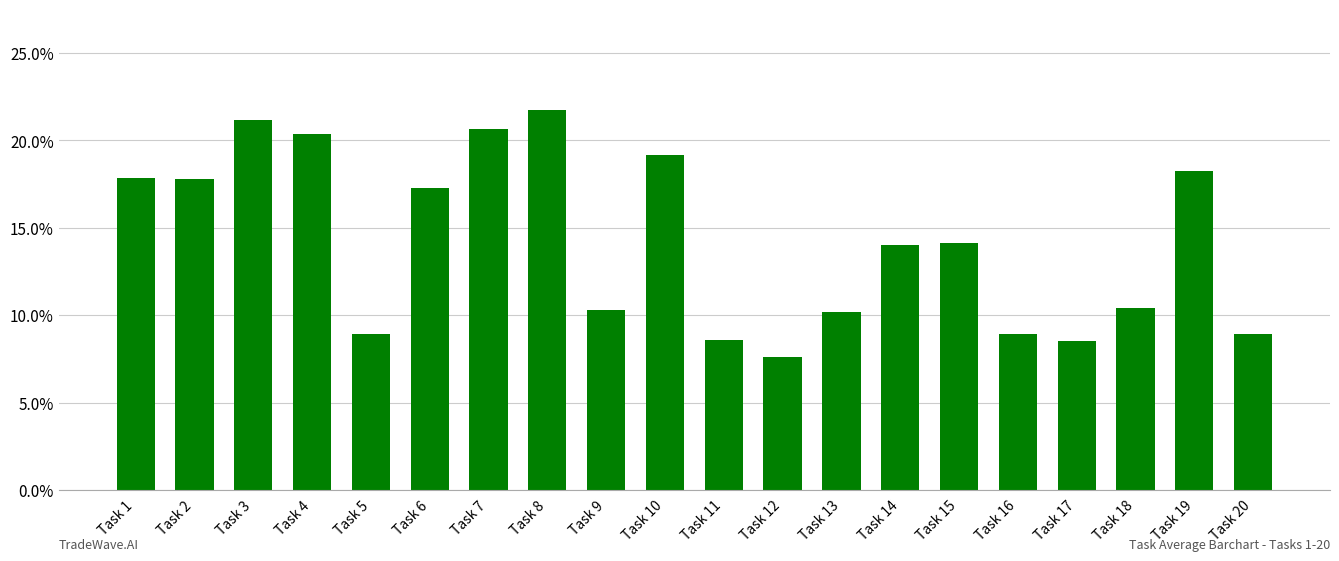

List the labels in order of value, largest first.

Task 8, Task 3, Task 7, Task 4, Task 10, Task 19, Task 1, Task 2, Task 6, Task 15, Task 14, Task 18, Task 9, Task 13, Task 16, Task 20, Task 5, Task 11, Task 17, Task 12